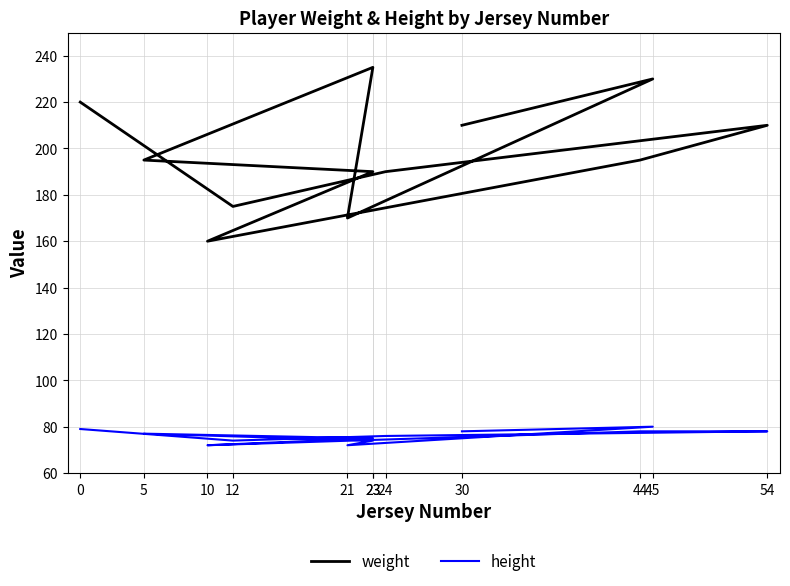

True or false: height and weight cross at least once.

False